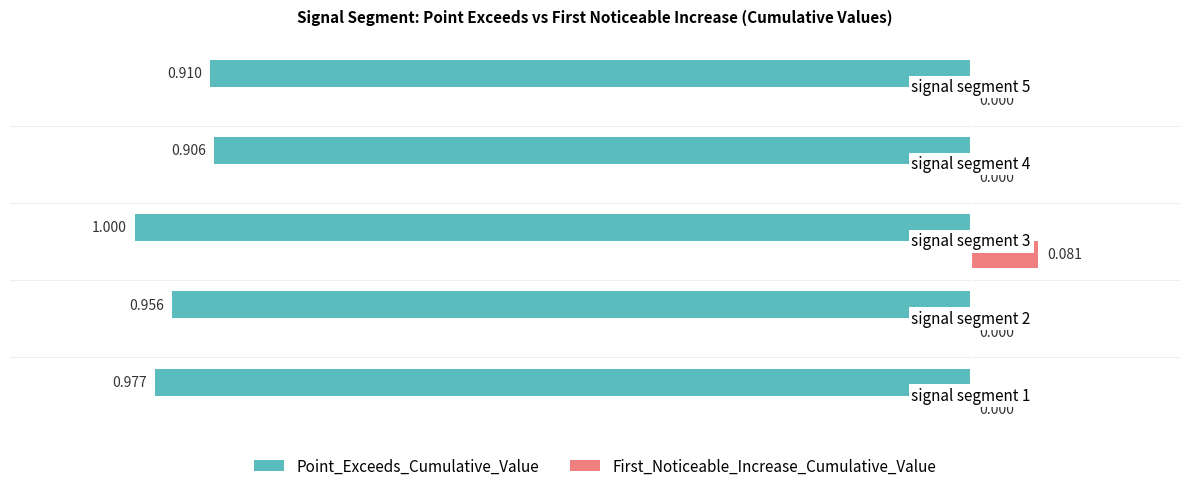

Which series has the largest total across all categories?

First_Noticeable_Increase_Cumulative_Value